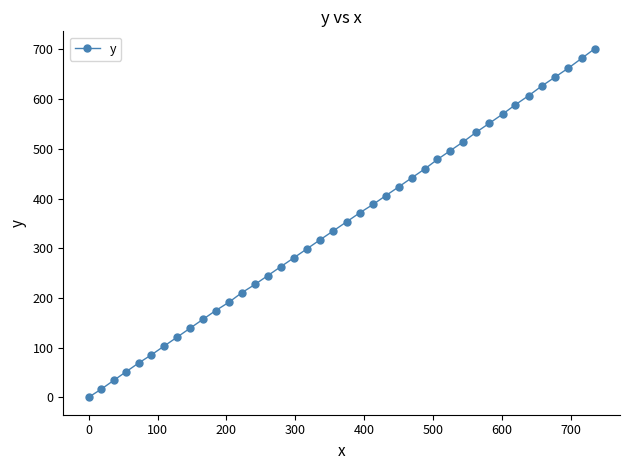

What is the average value?

345.4